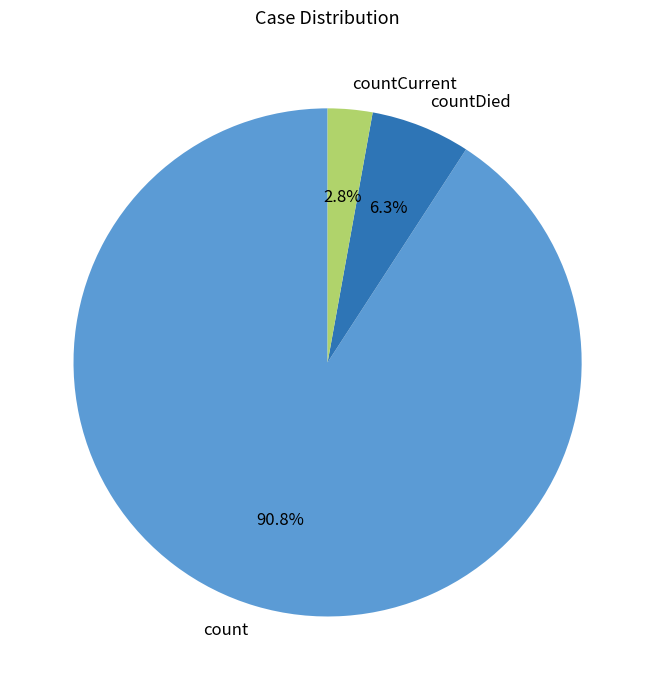

To the nearest percent, what percentage of the pie is count?

91%